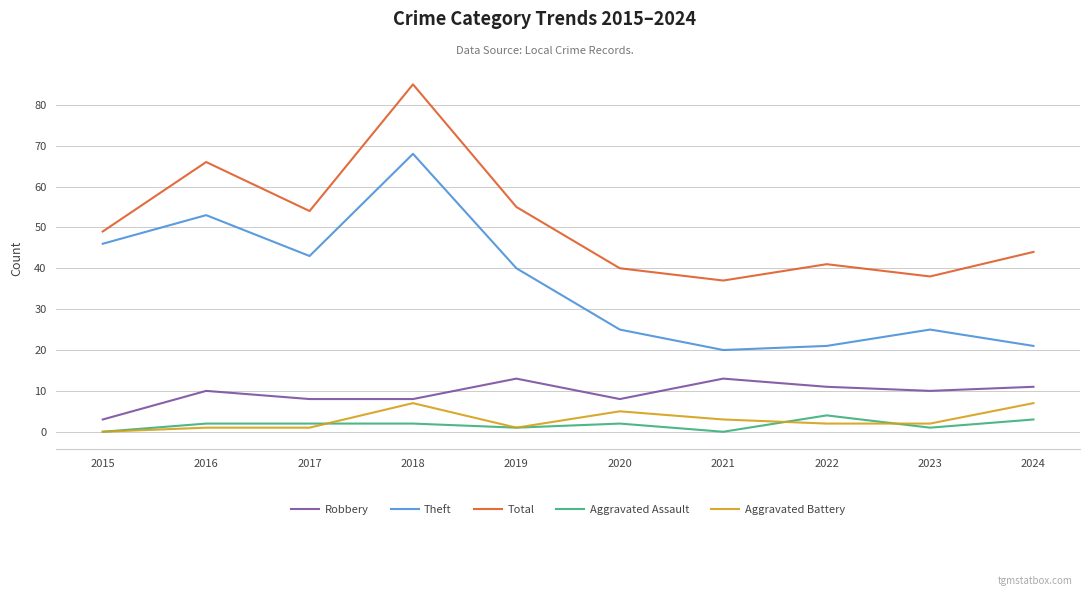

At 2016, list the series in order from largest to smallest.

Total, Theft, Robbery, Aggravated Assault, Aggravated Battery